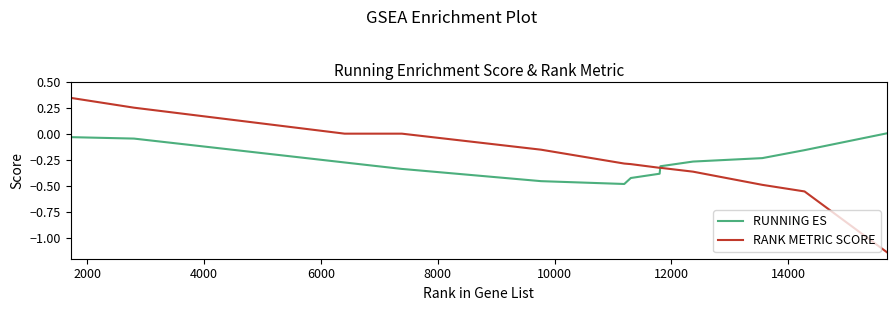

What is the sum of all RANK METRIC SCORE values?

-3.3